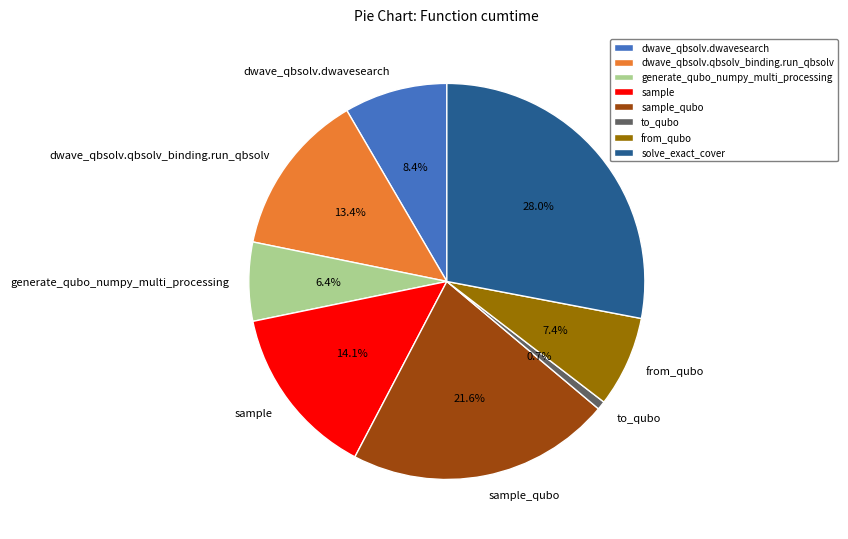

Rank the categories by value from lowest to highest.

to_qubo, generate_qubo_numpy_multi_processing, from_qubo, dwave_qbsolv.dwavesearch, dwave_qbsolv.qbsolv_binding.run_qbsolv, sample, sample_qubo, solve_exact_cover